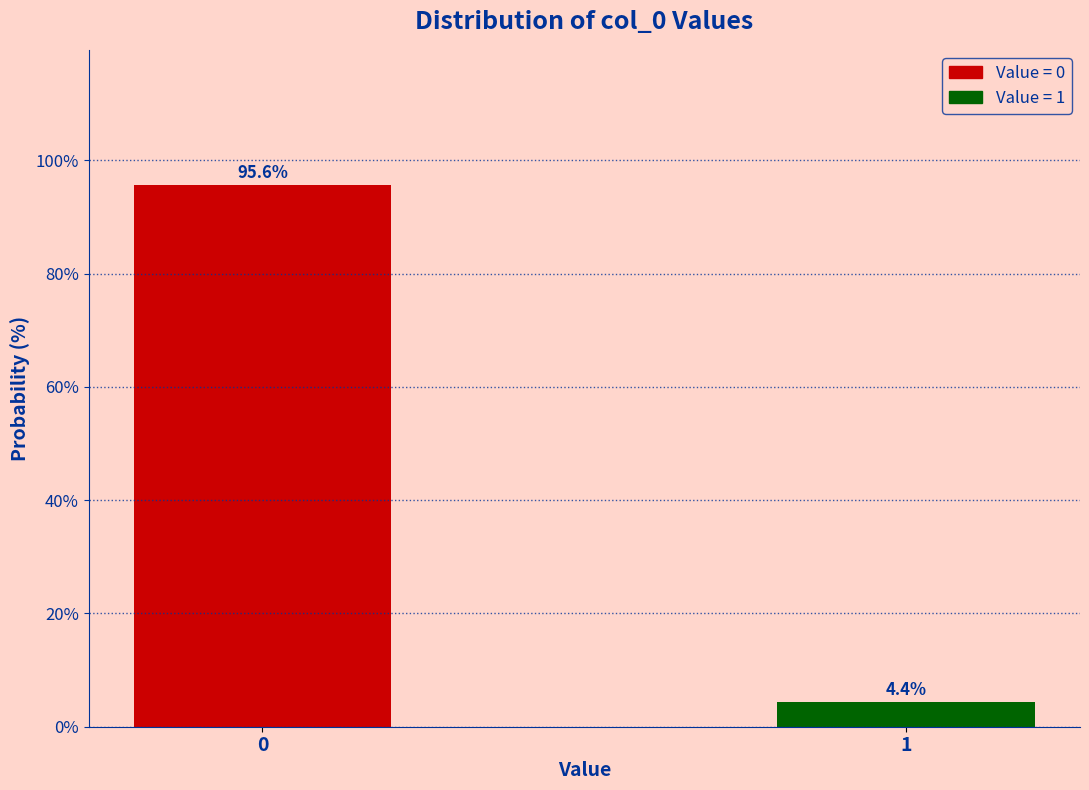

Reading left to right, transcribe all the data shown in this chart.

0=95.6	1=4.4